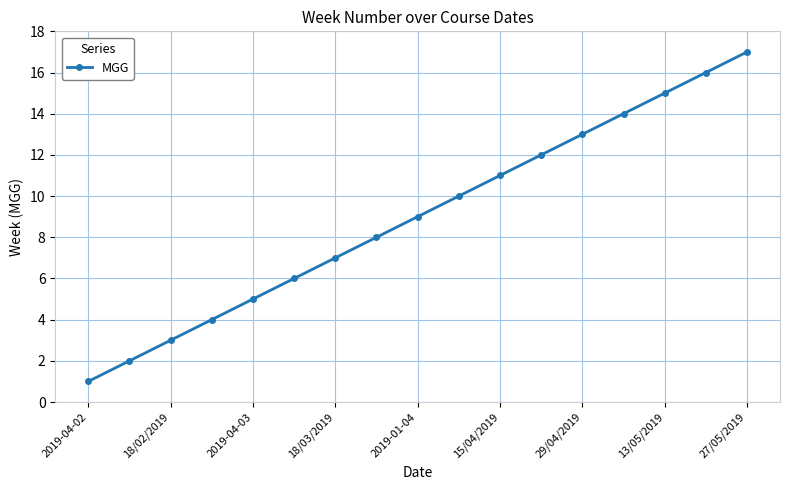

What is the sum of all values?

153